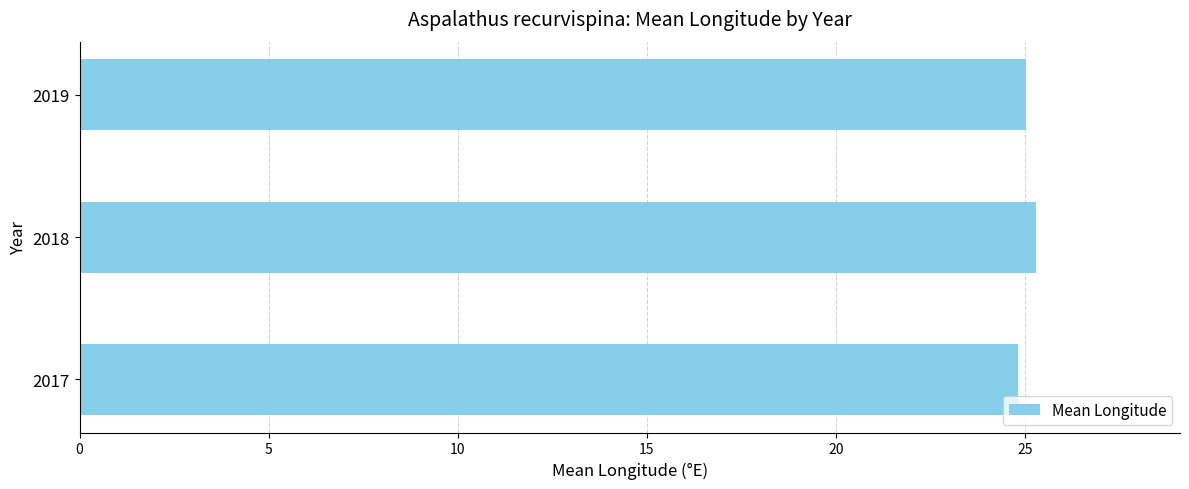

What is the sum of all values?

75.1